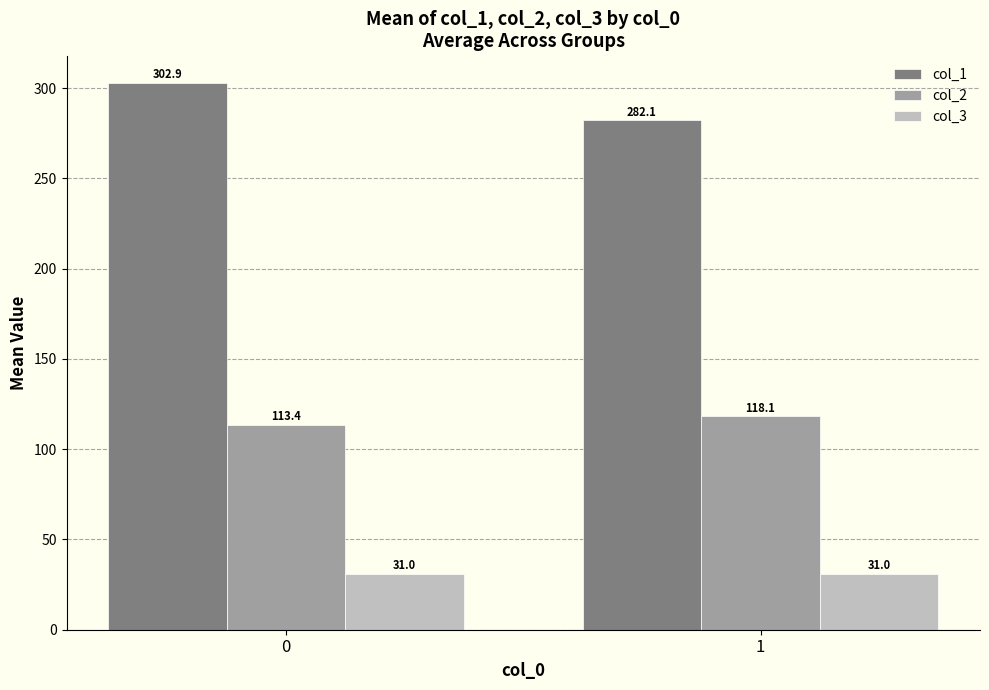

What are all the series names shown in the legend?

col_1, col_2, col_3